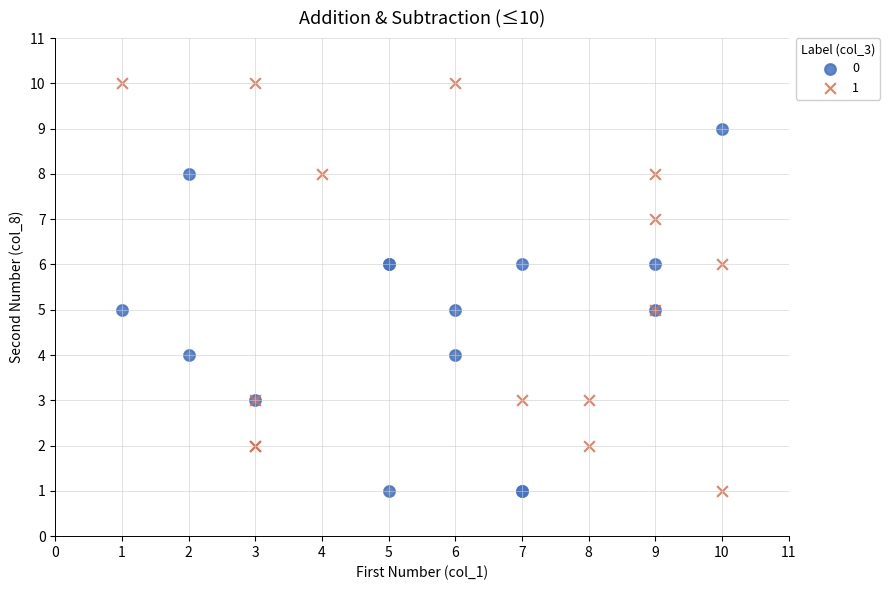

Which series reaches the maximum Y coordinate?

1